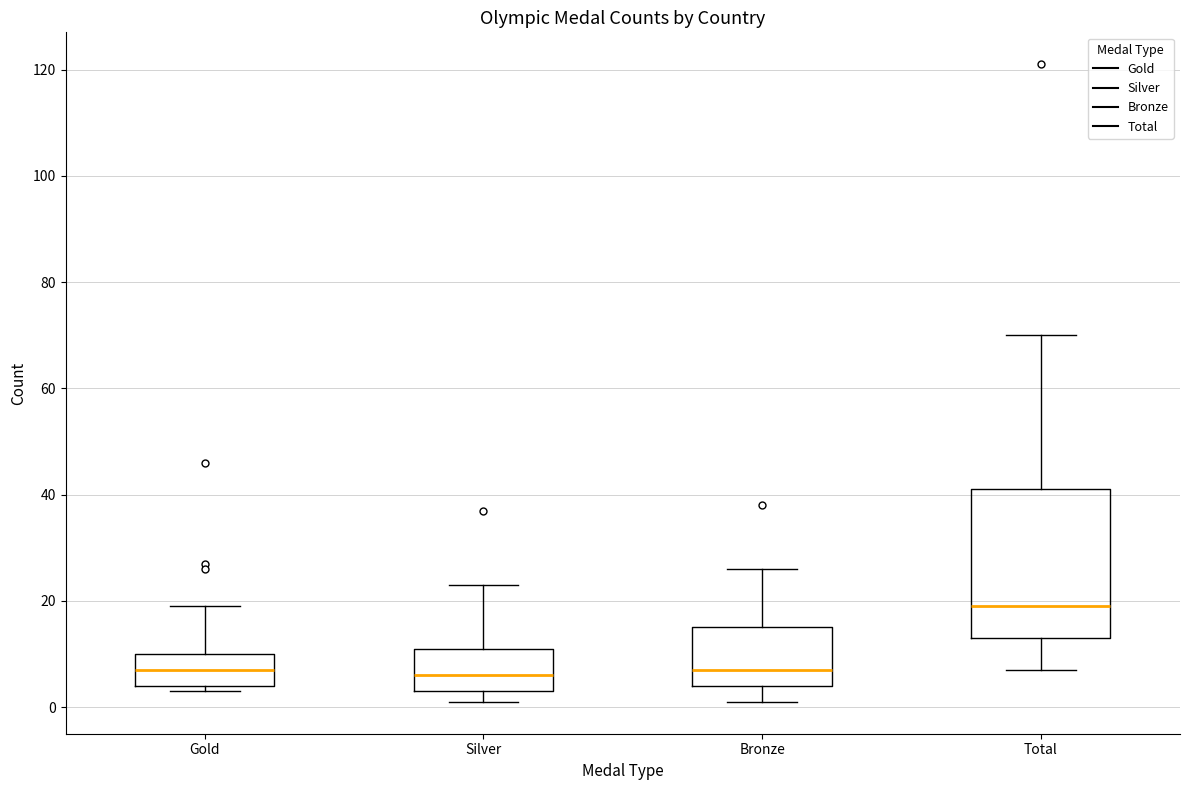

Reading left to right, read every box against the y-axis: the position of its median line, the range the box covers, and the ends of its whiskers. The values are not printed on the chart, so give them approximately, as read against the axis.

Gold: median 8, box 4 to 10, whiskers 4 (just below the box's lower edge) to 20
Silver: median 6, box 4 to 12, whiskers 2 to 24
Bronze: median 8, box 4 to 16, whiskers 2 to 26
Total: median 20, box 14 to 42, whiskers 8 to 70